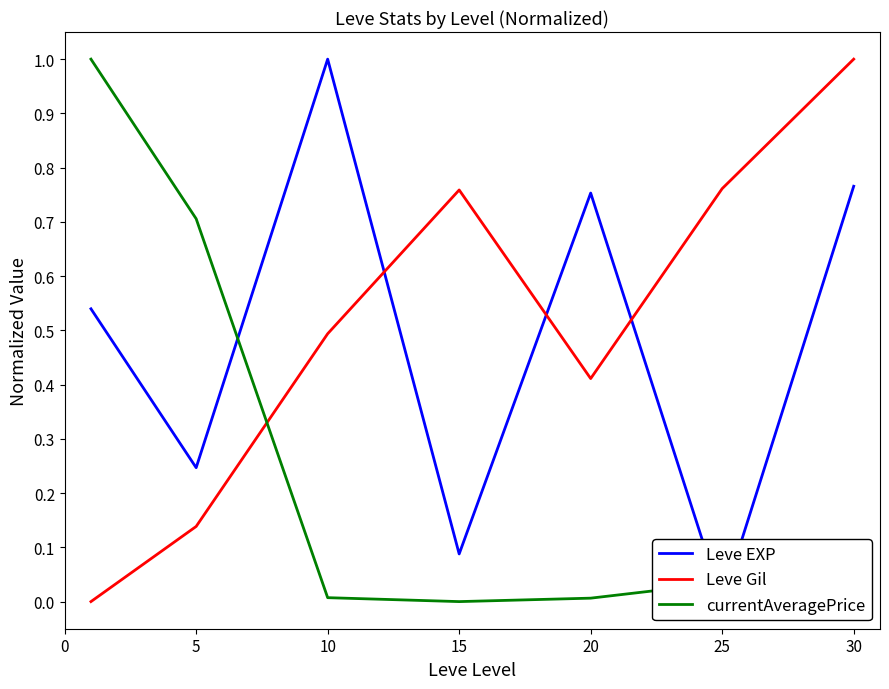

Which series has the widest spread of values?

Leve EXP